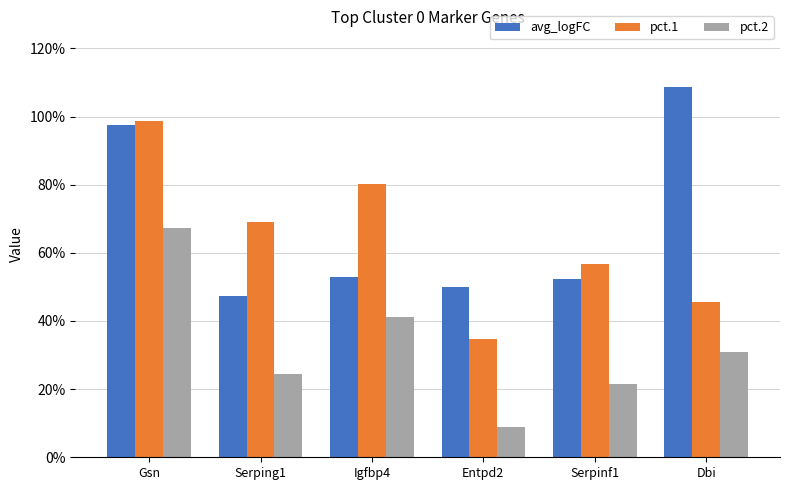

Rank the series at Dbi from highest to lowest value.

avg_logFC, pct.1, pct.2